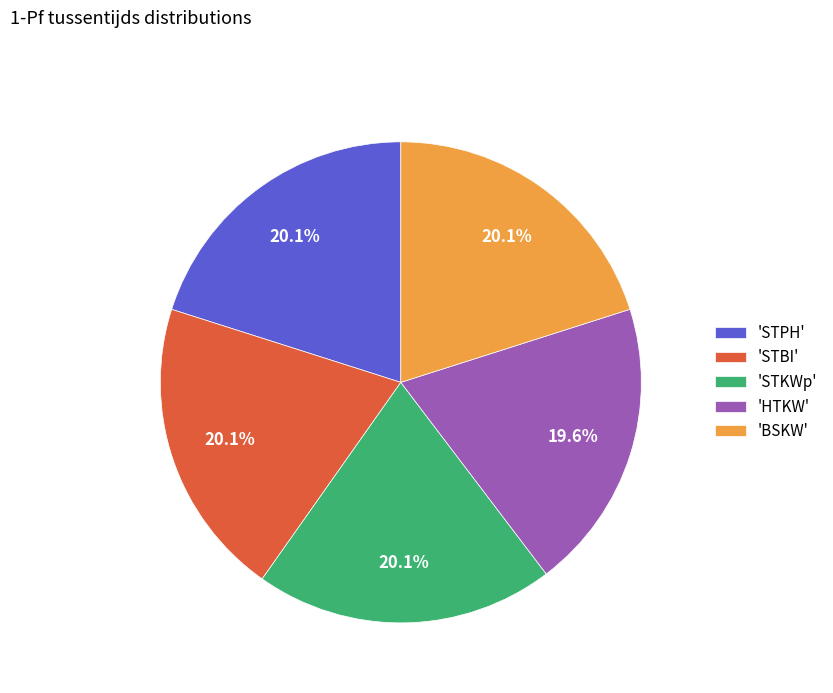

Between 'STKWp' and 'HTKW', which is larger?

'STKWp'